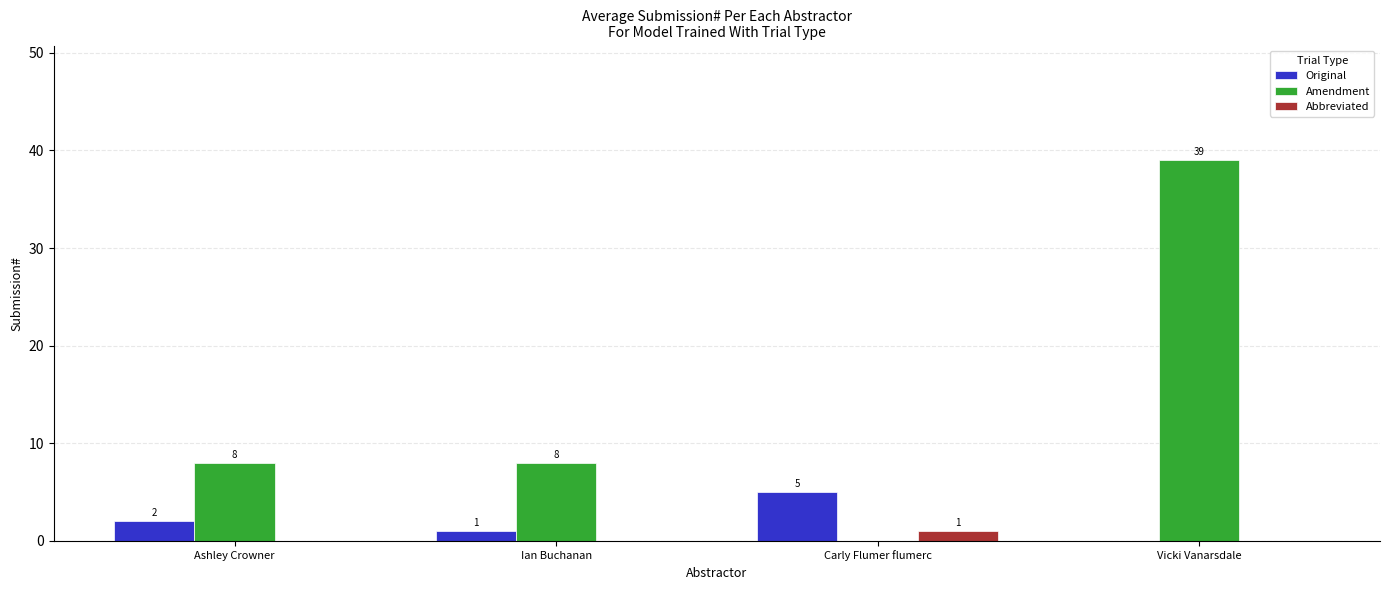

Count the number of categories in the chart.

4